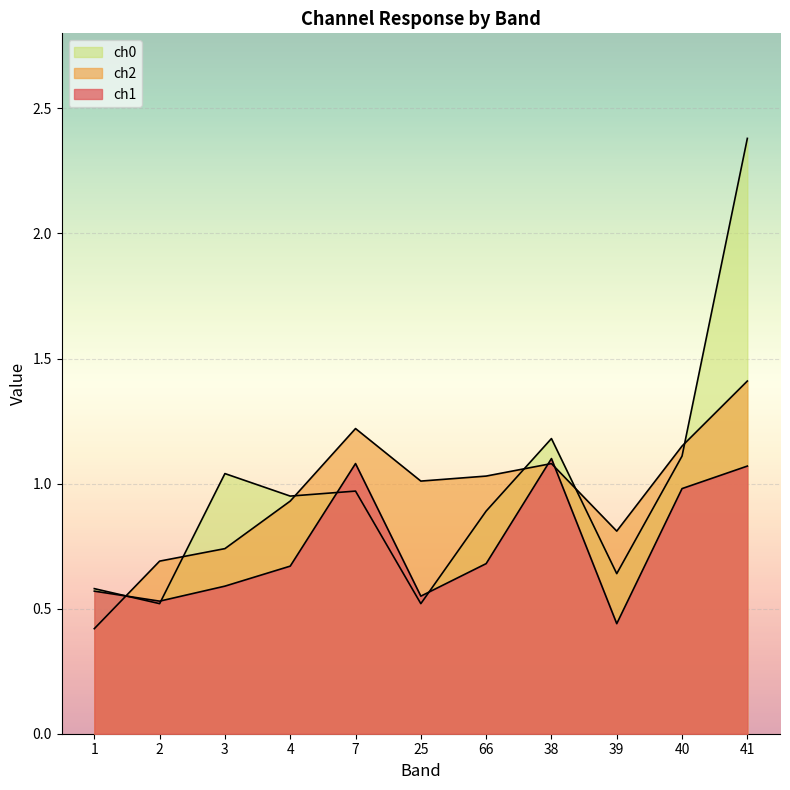

Between 1 and 7, which is larger?

7